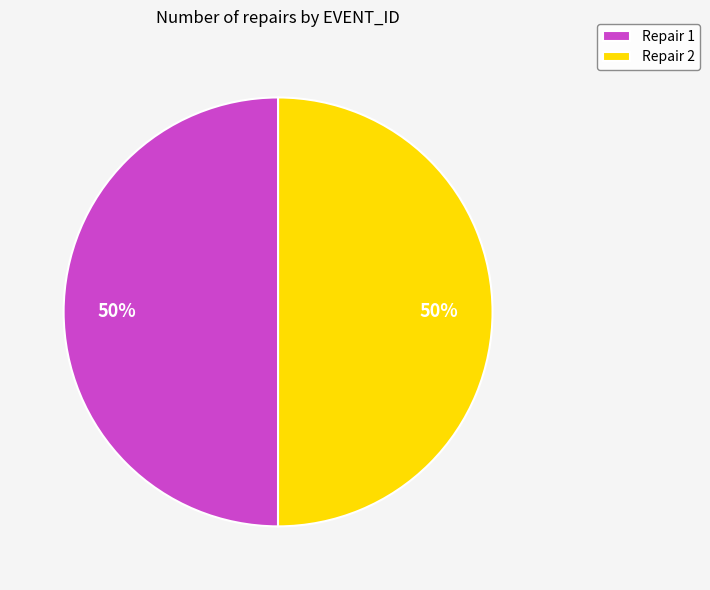

To the nearest percent, what is the combined percentage of Repair 1 and Repair 2?

100%